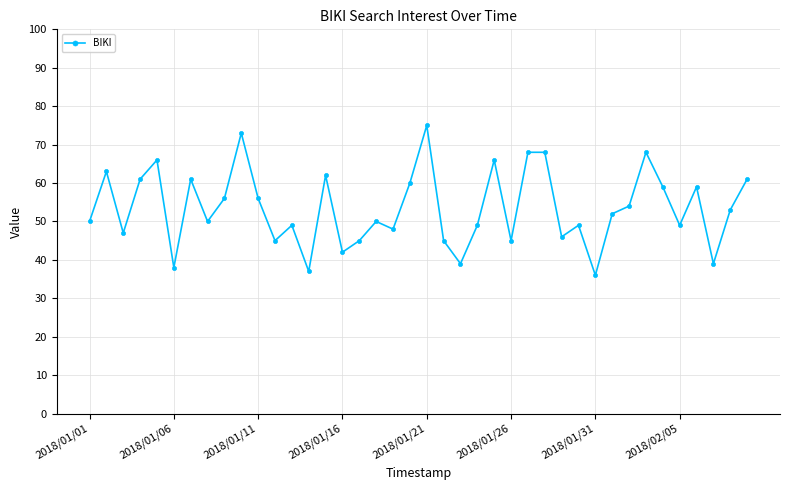

What is the average value?

53